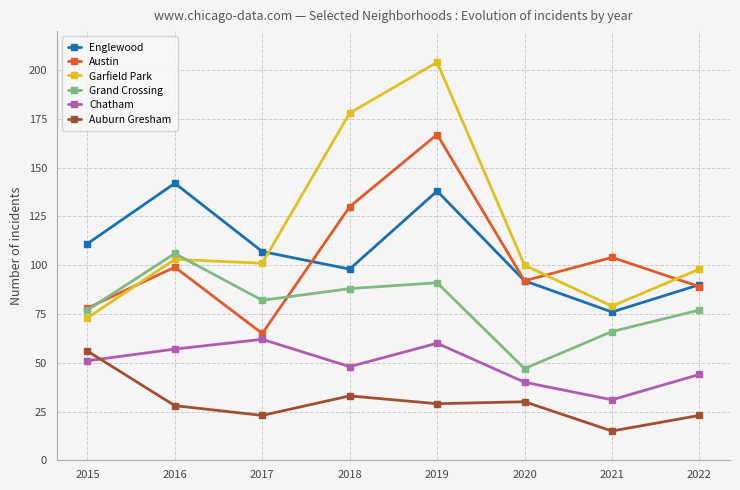

How many values in the Auburn Gresham series are below 29?

4